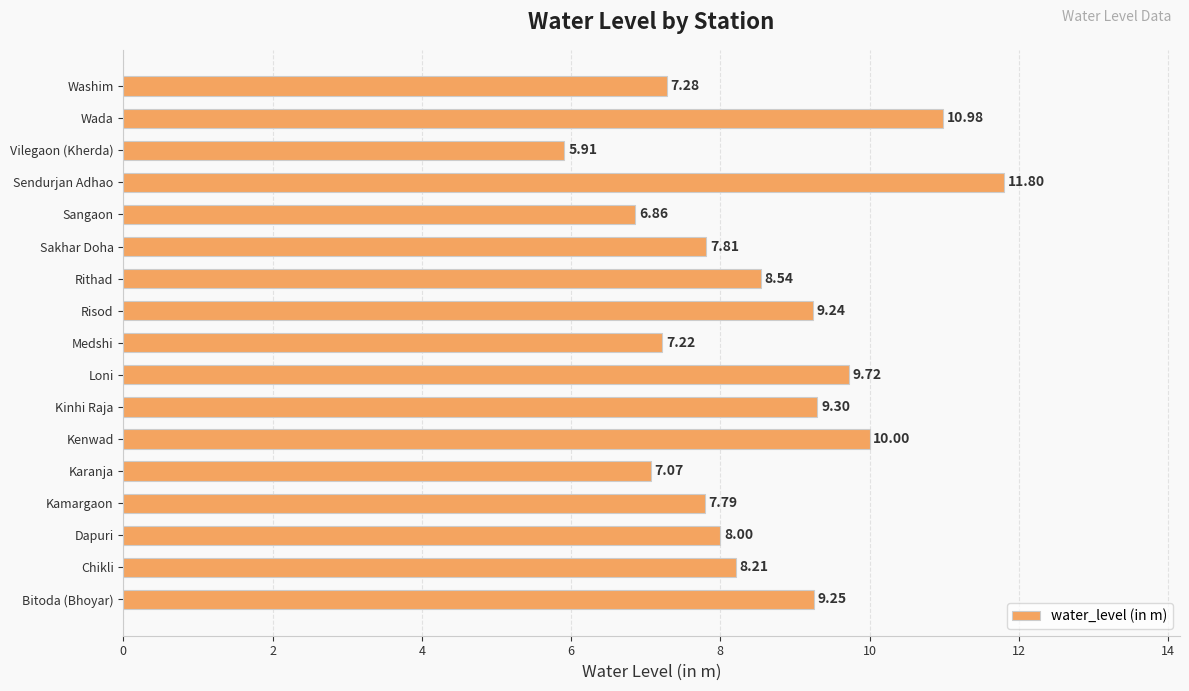

List the labels in order of value, smallest first.

Vilegaon (Kherda), Sangaon, Karanja, Medshi, Washim, Kamargaon, Sakhar Doha, Dapuri, Chikli, Rithad, Risod, Bitoda (Bhoyar), Kinhi Raja, Loni, Kenwad, Wada, Sendurjan Adhao